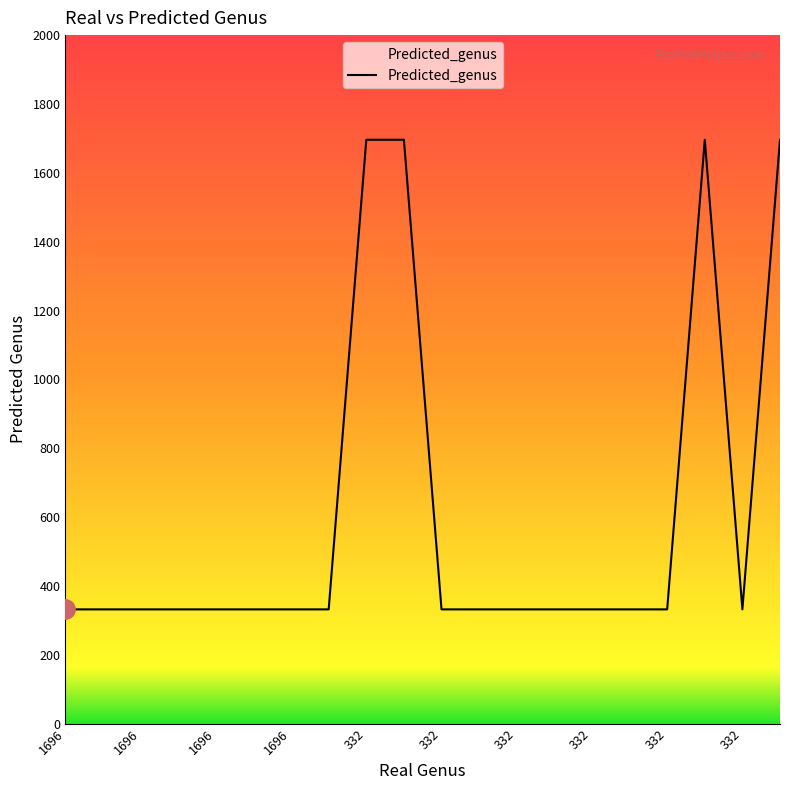

What is the difference between the maximum and minimum values?

1364